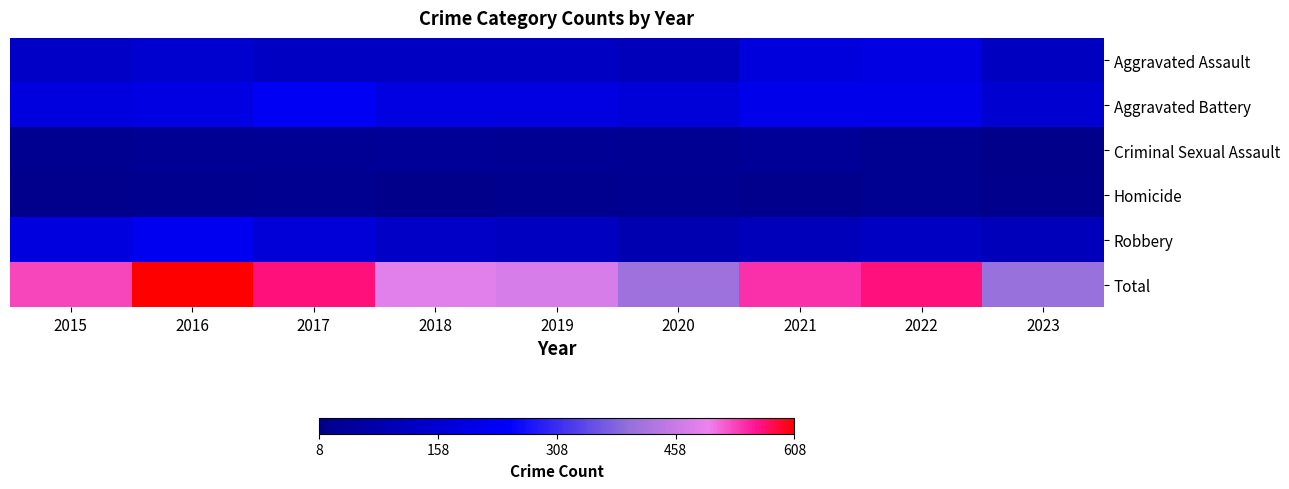

Reading right to left, transcribe all the data shown in this chart.

Aggravated Assault: 2023=121	2022=190	2021=179	2020=108	2019=124	2018=124	2017=126	2016=149	2015=132
Aggravated Battery: 2023=151	2022=205	2021=208	2020=168	2019=184	2018=184	2017=226	2016=193	2015=183
Criminal Sexual Assault: 2023=10	2022=24	2021=37	2020=25	2019=30	2018=35	2017=30	2016=28	2015=21
Homicide: 2023=12	2022=24	2021=12	2020=22	2019=16	2018=8	2017=20	2016=18	2015=15
Robbery: 2023=111	2022=123	2021=108	2020=87	2019=120	2018=134	2017=166	2016=220	2015=180
Total: 2023=405	2022=566	2021=544	2020=410	2019=474	2018=485	2017=568	2016=608	2015=531